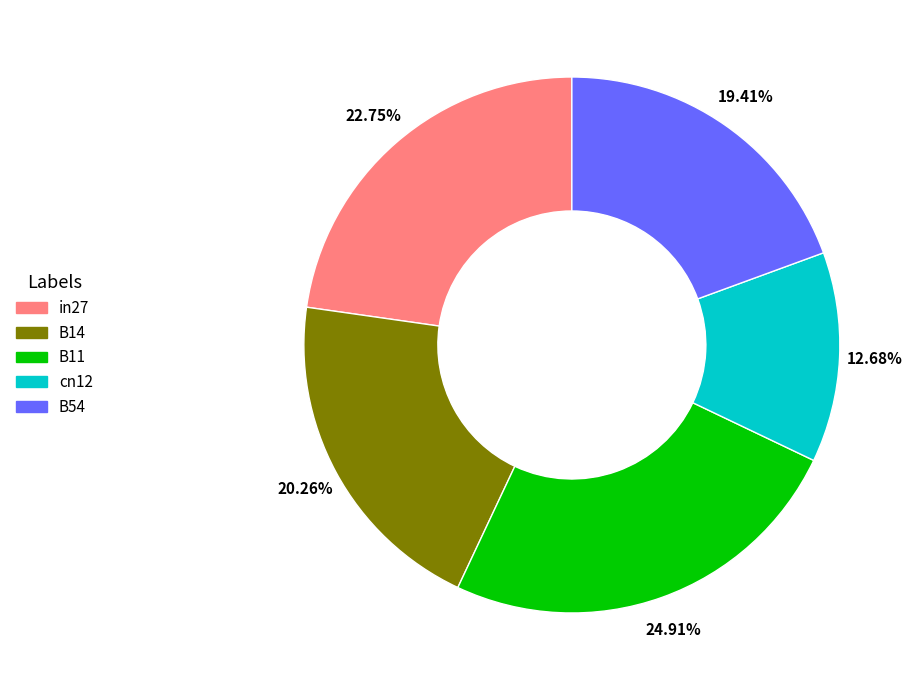

True or false: cn12 accounts for 26% of the total.

False